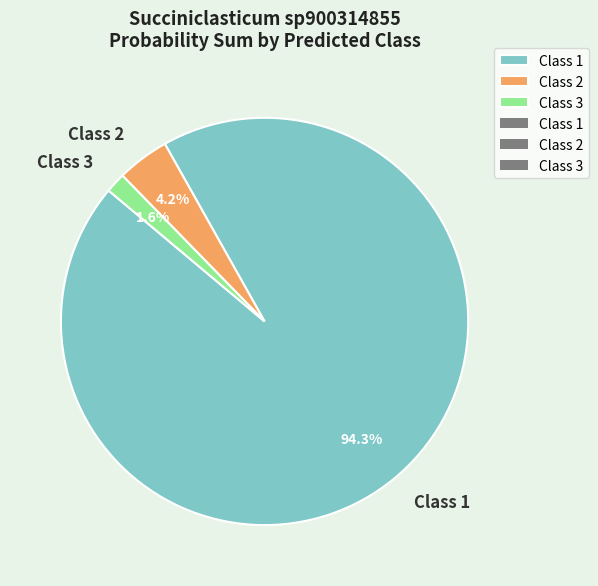

Does any single category account for the majority?

Yes